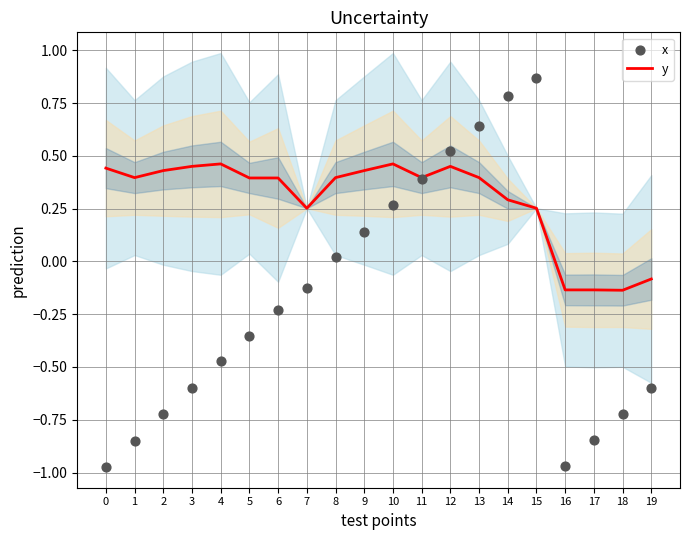

Which series has the largest total across all categories?

y